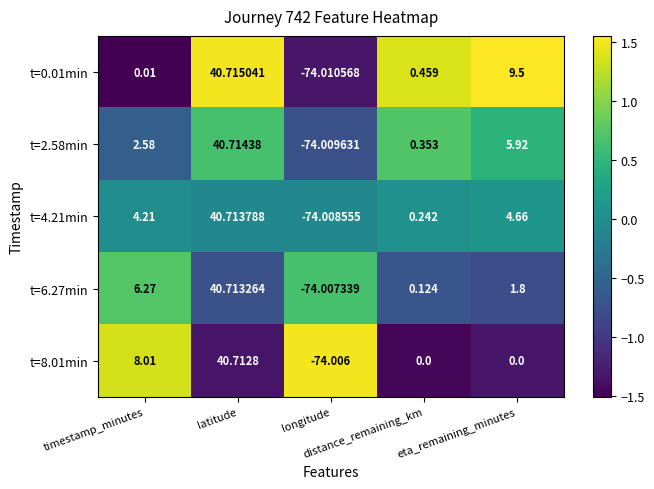

How many negative values does the t=2.58min series have?

1